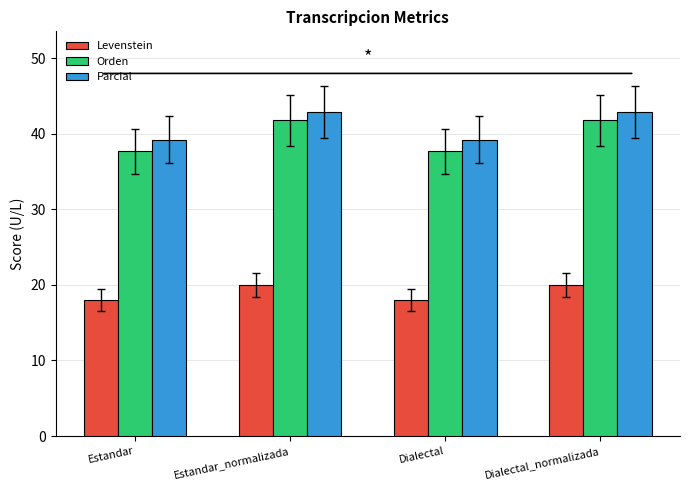

What is the total value across all series at Dialectal_normalizada?

104.6